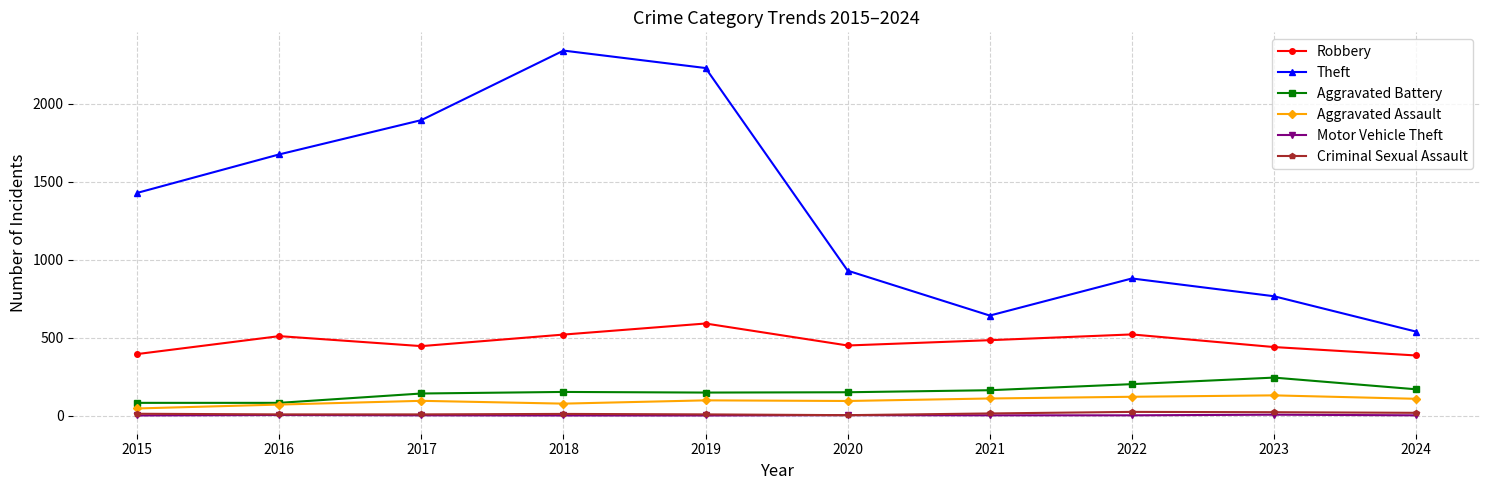

Between 2015 and 2020, which series saw the biggest shift?

Theft